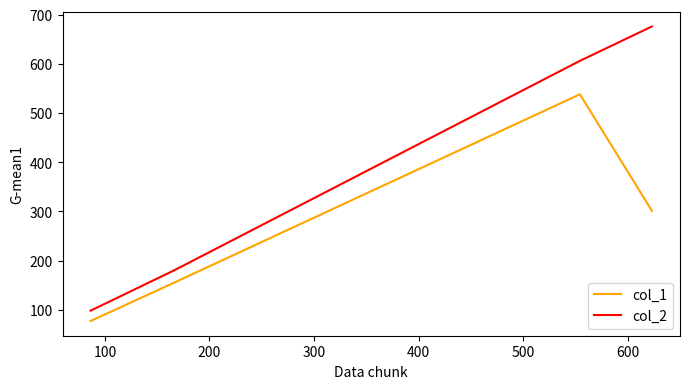

Rank the series by their maximum value, from highest to lowest.

col_2, col_1